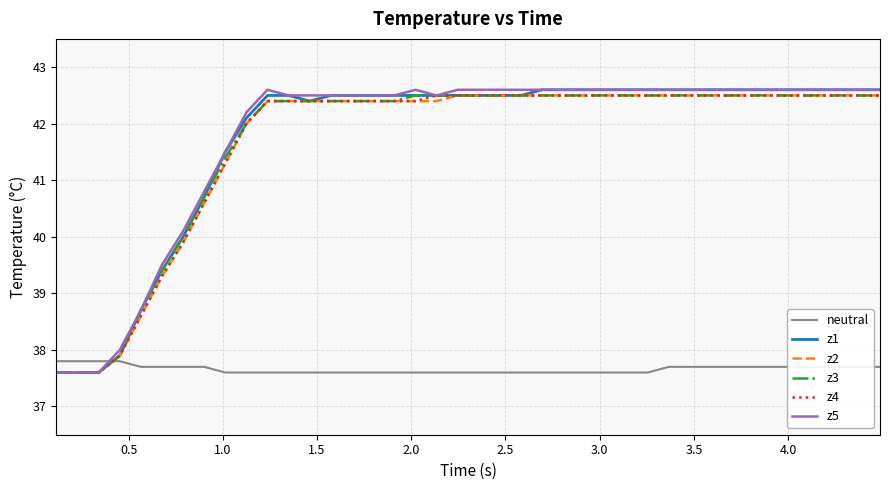

Which series ends up on top after the final intersection of z4 and neutral?

z4